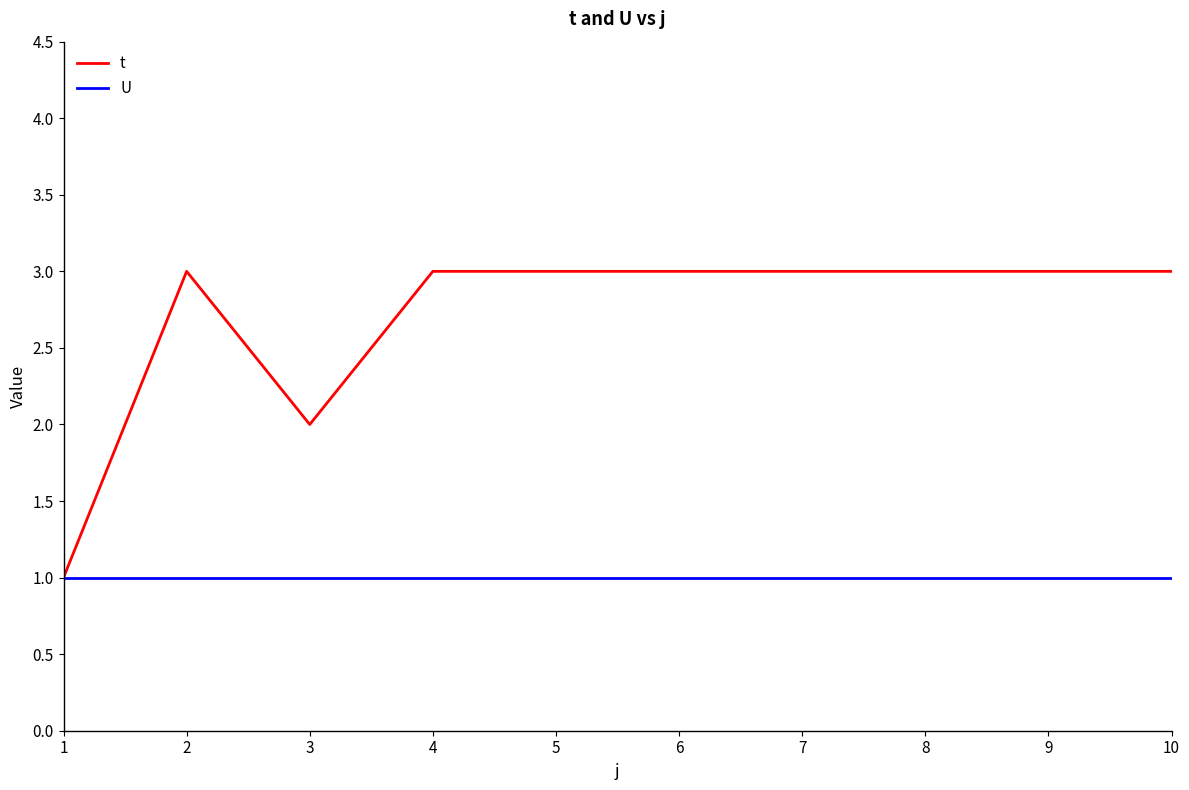

Which series has the largest total across all categories?

t